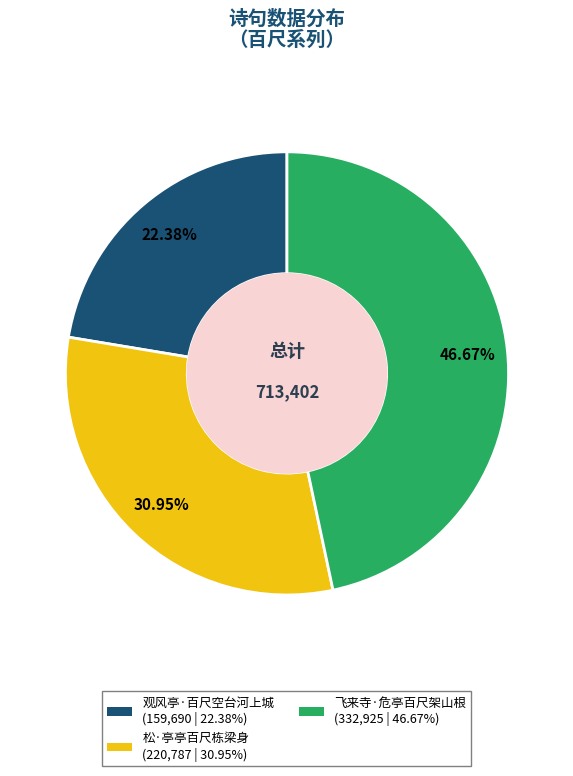

What is the smallest slice in the pie chart?

观风亭·百尺空台河上城